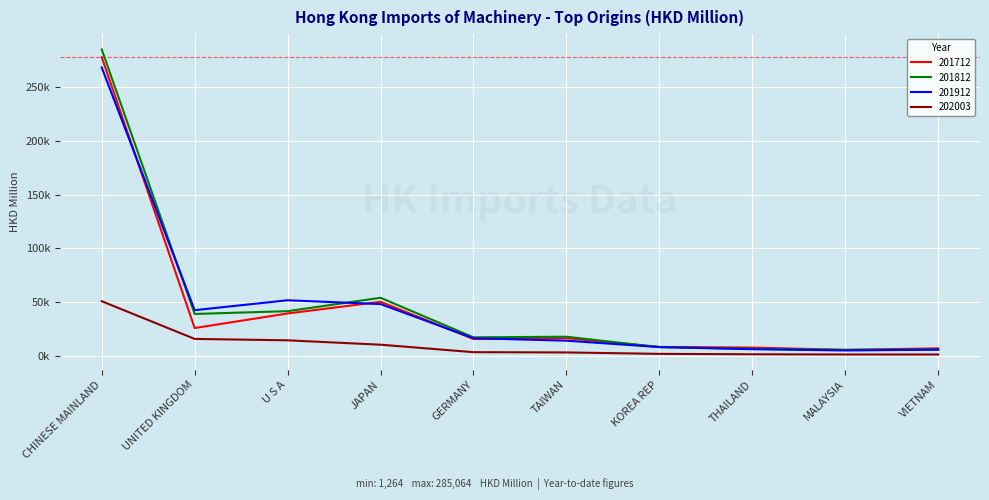

What position from the left is GERMANY?

5